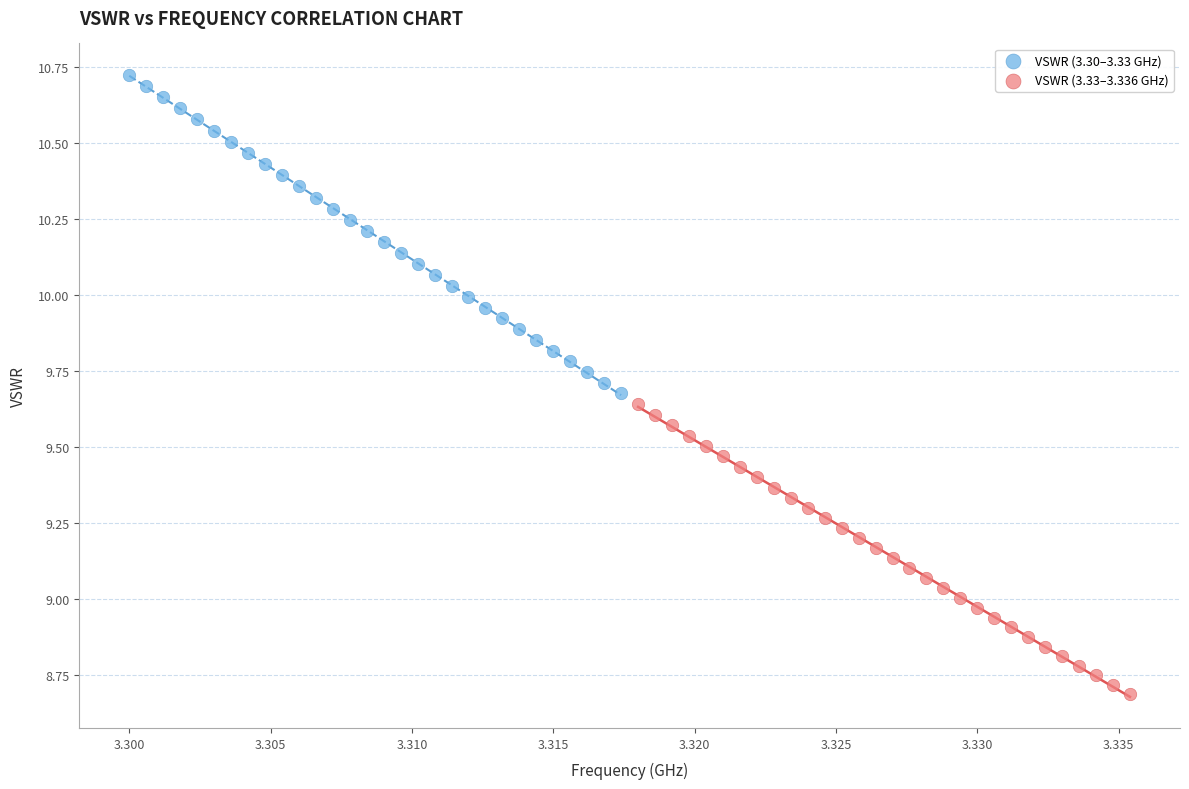

Which series has the widest spread of Y values?

VSWR (3.30–3.33 GHz)